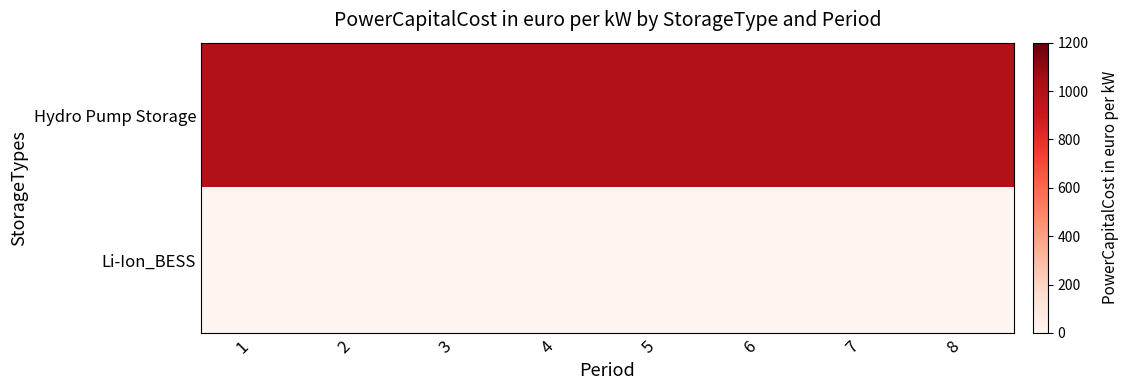

Which series has the widest spread of values?

Hydro Pump Storage